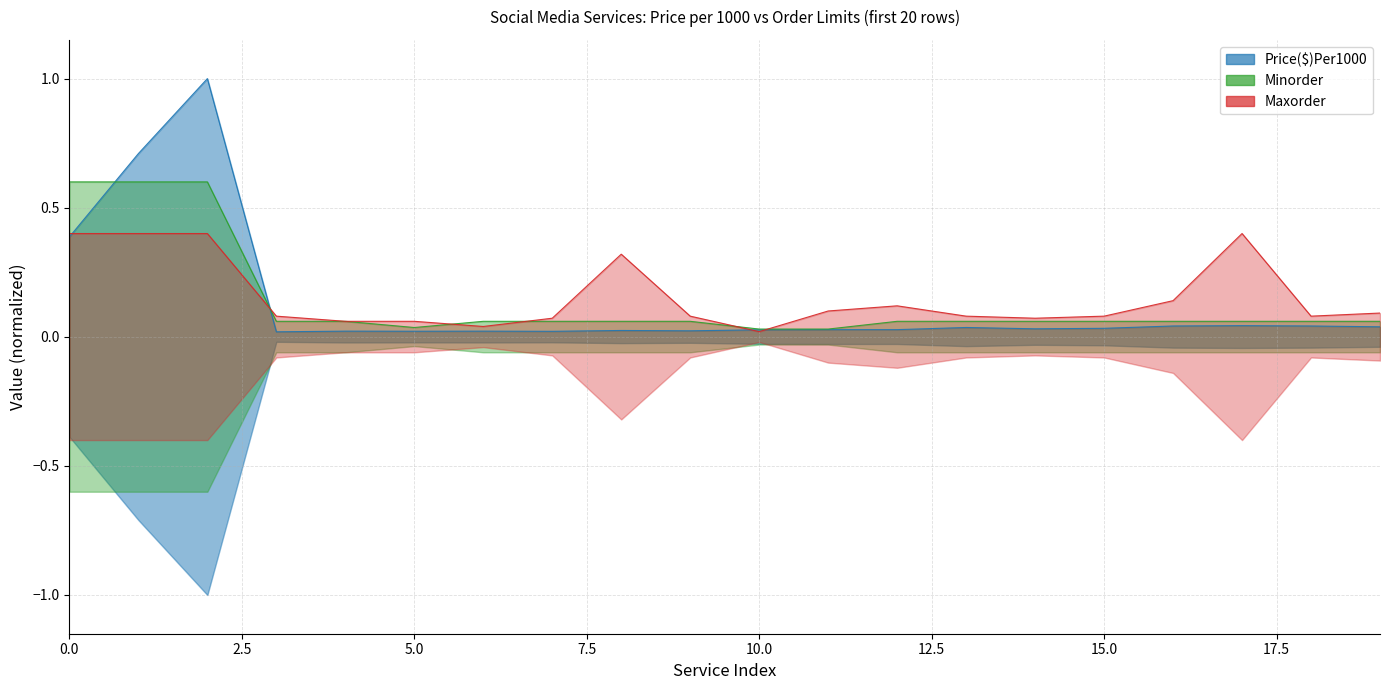

Where is the first local maximum for Maxorder_scaled?

8